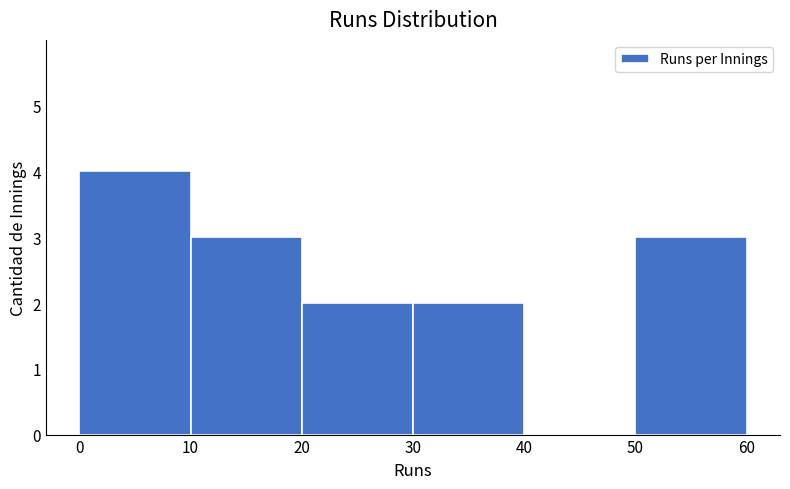

Which range on the x-axis has the tallest bar?

0 to 10